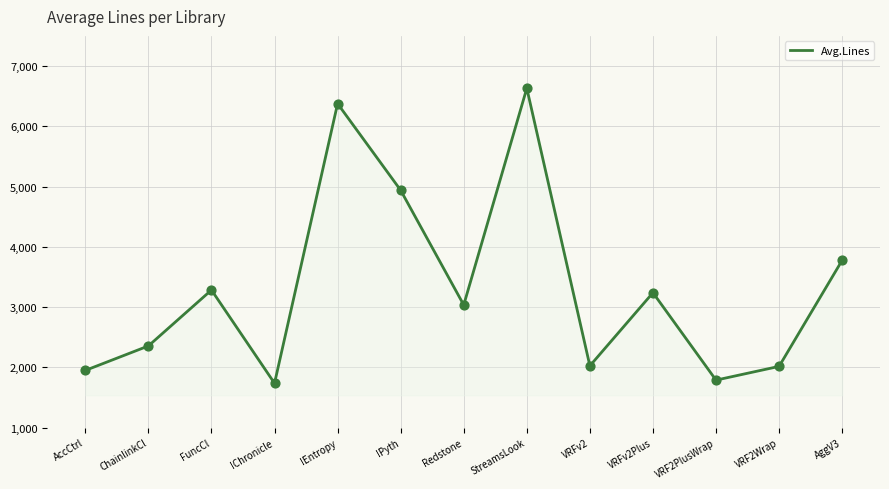

Which has a higher value, AggV3 or FuncCl?

AggV3